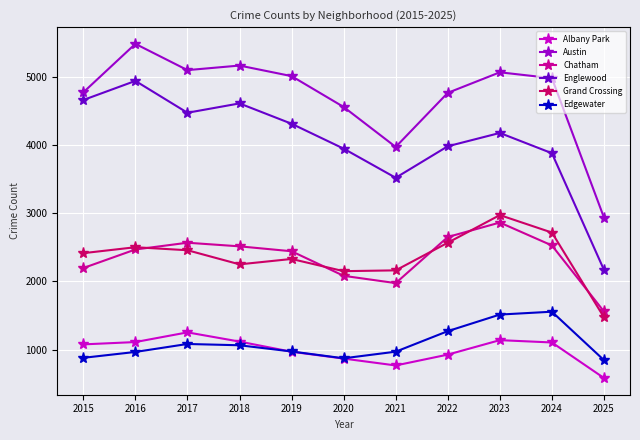

What is the minimum value for Grand Crossing?

1473